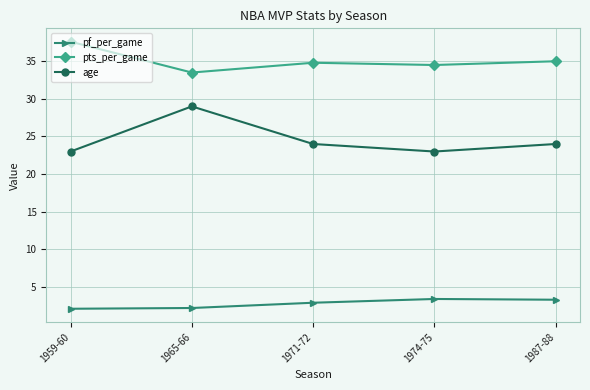

List the series in order of their overall mean, lowest first.

pf_per_game, age, pts_per_game